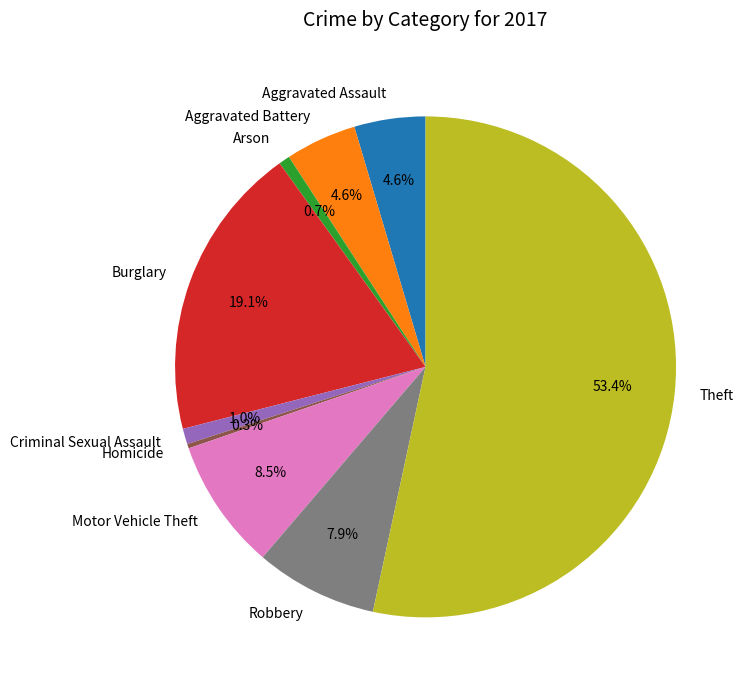

What percentage is the Theft slice, to the nearest percent?

53%